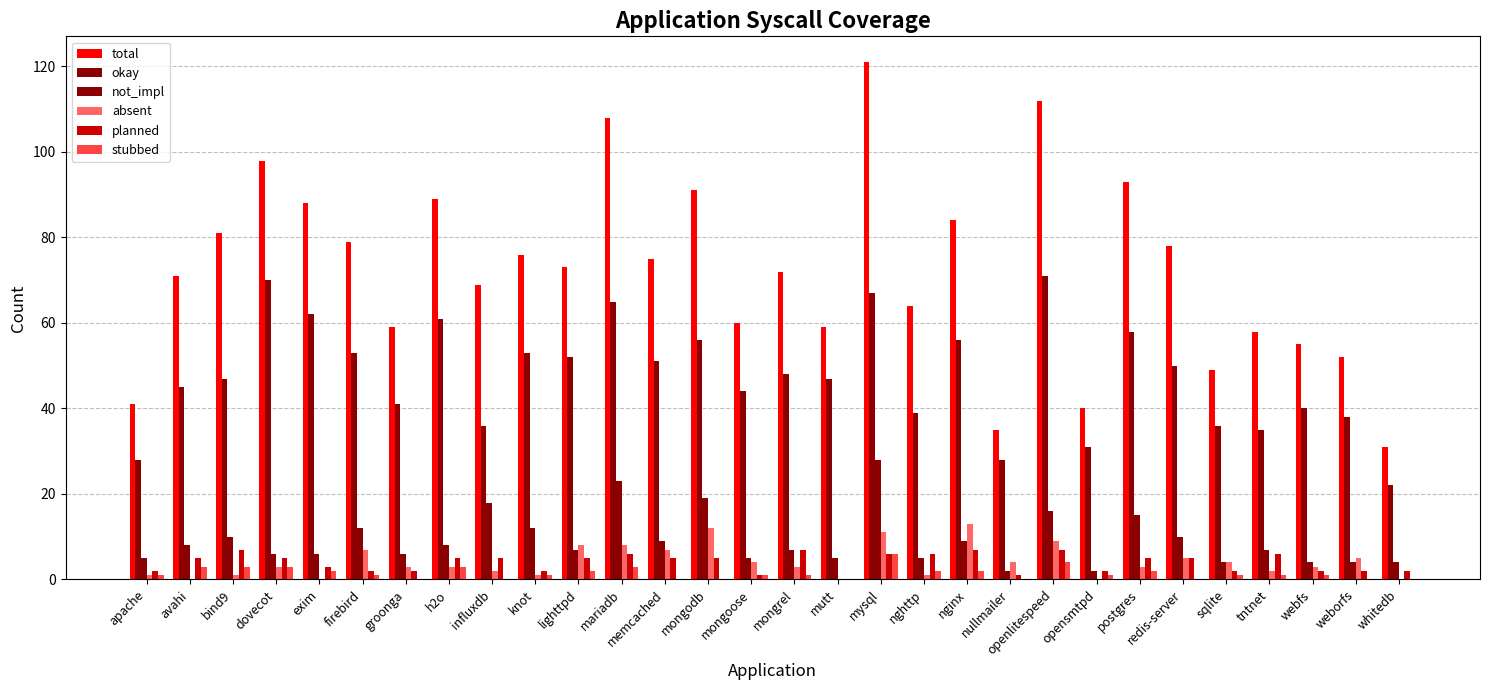

How many groups of bars are there?

30